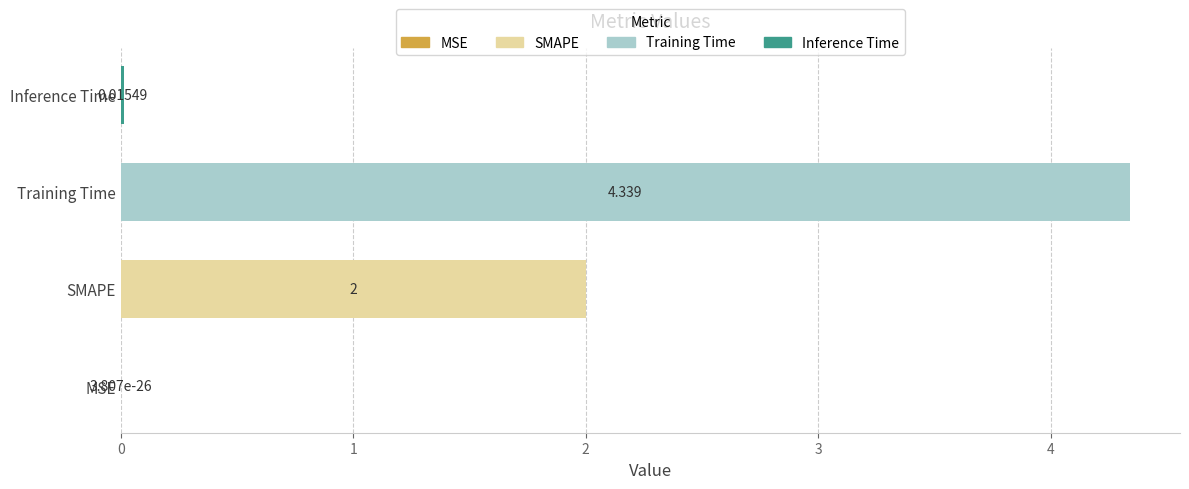

Which has a higher value, Inference Time or Training Time?

Training Time